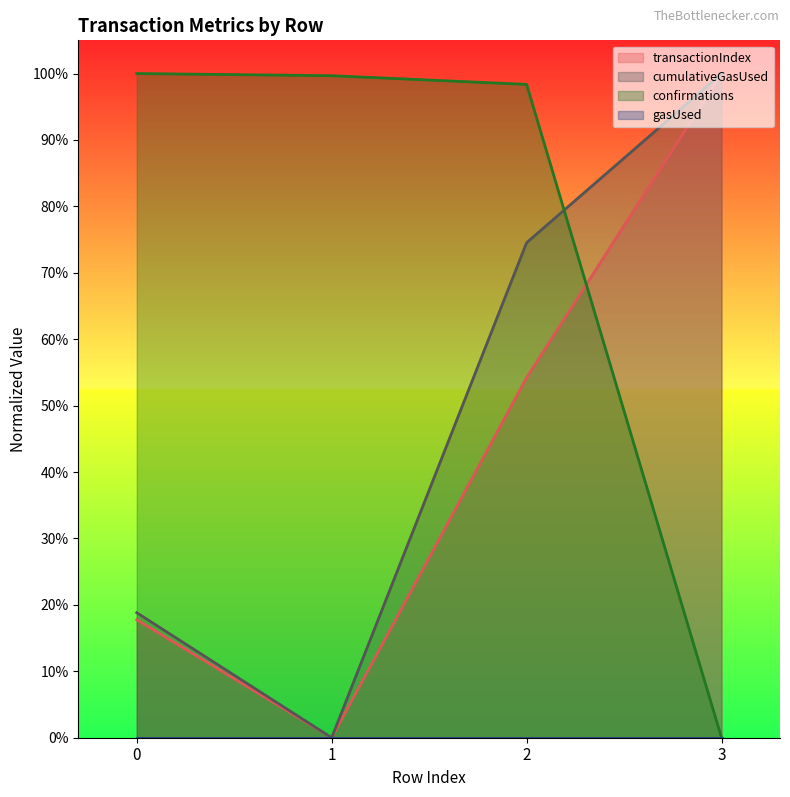

At which category is the sum across all series the highest?

2